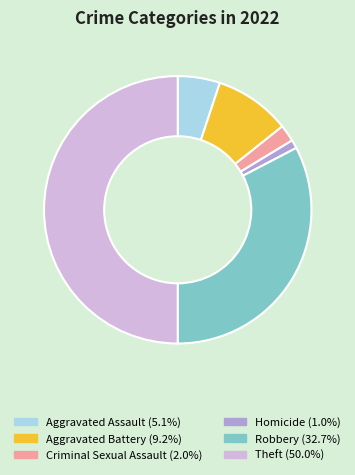

How many slices are in this pie chart?

6